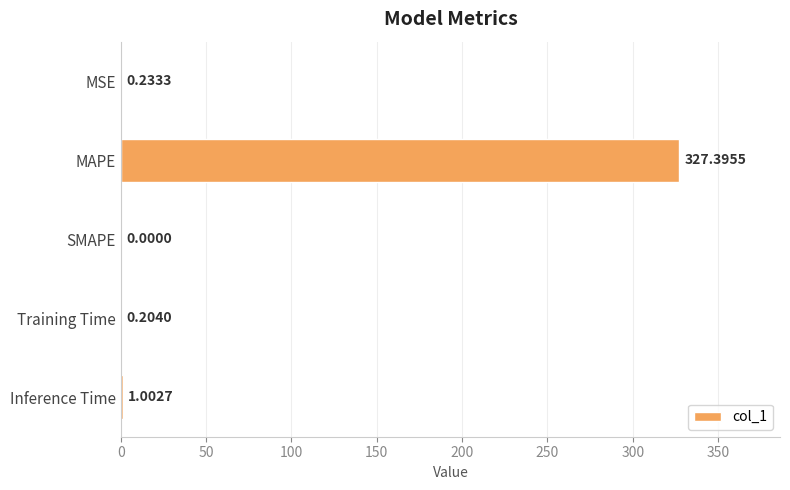

What is the change in value from MAPE to SMAPE?

-327.4